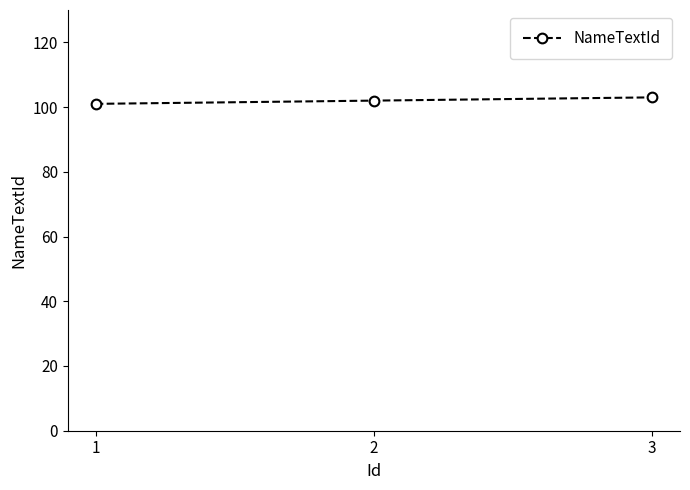

What is the sum of the values at 2 and 3?

205